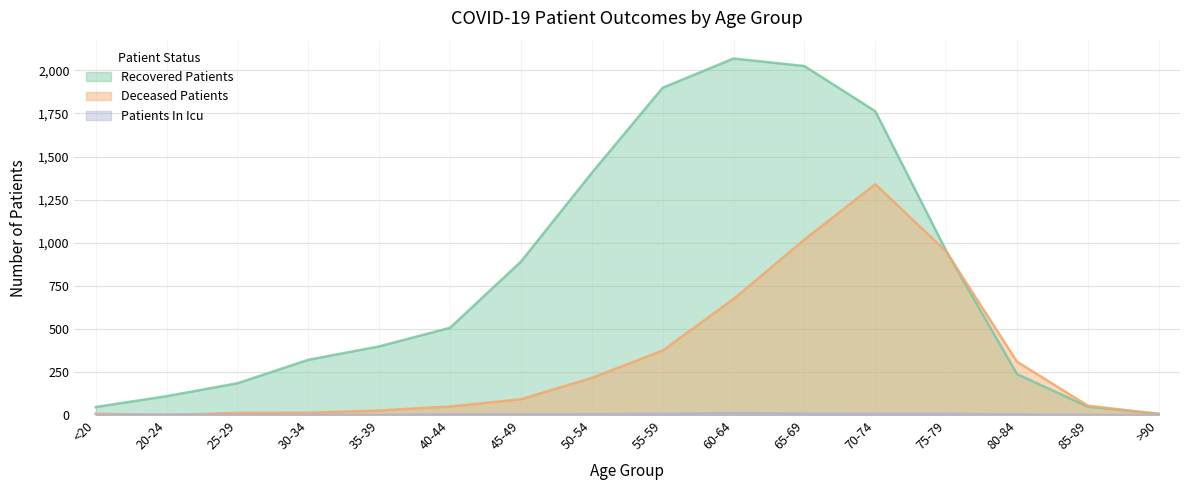

At 55-59, list the series in order from largest to smallest.

recovered_patients, deceased_patients, patients_in_icu